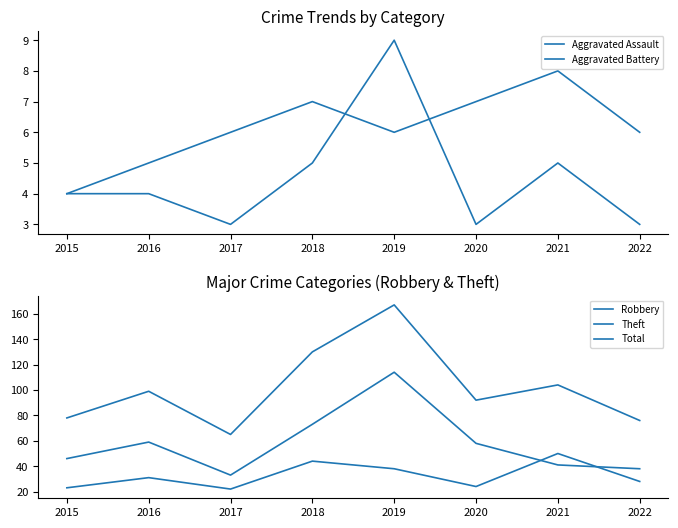

The value of Theft at 2015 is 61. True or false?

False